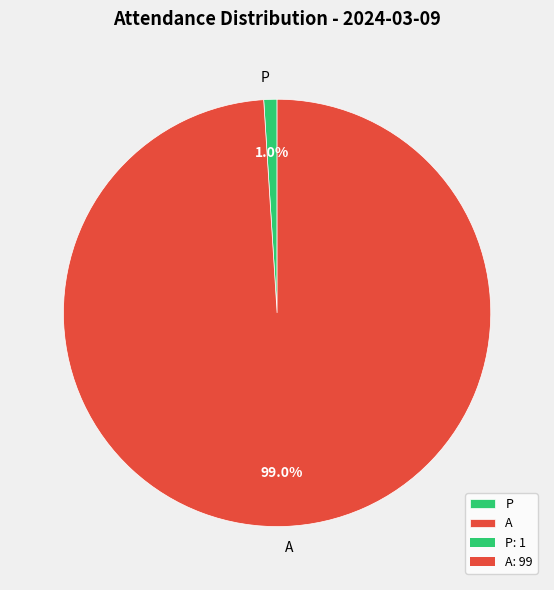

Is it true that A is 89% of the pie?

False